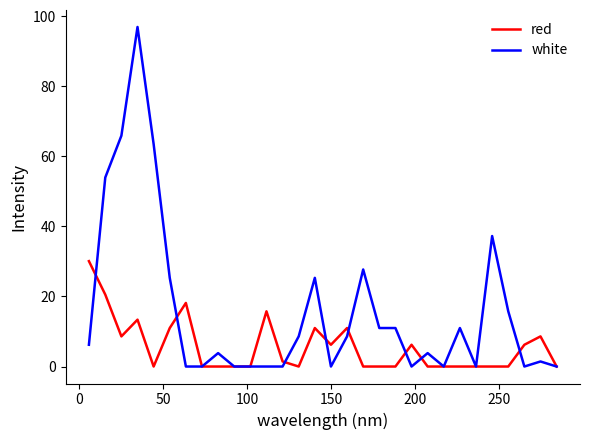

What is the highest value of the white series?

96.9